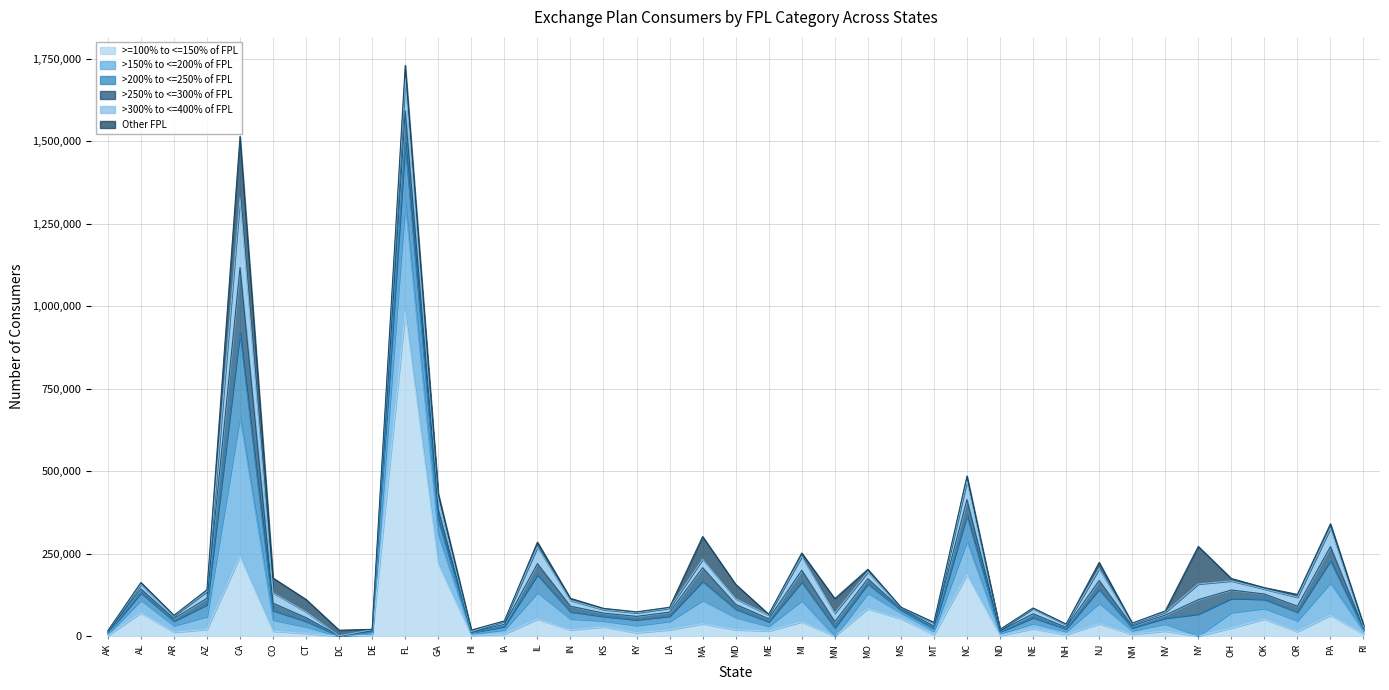

Rank the series at NH from lowest to highest value.

Other FPL, >250% to <=300% of FPL, >=100% to <=150% of FPL, >200% to <=250% of FPL, >300% to <=400% of FPL, >150% to <=200% of FPL